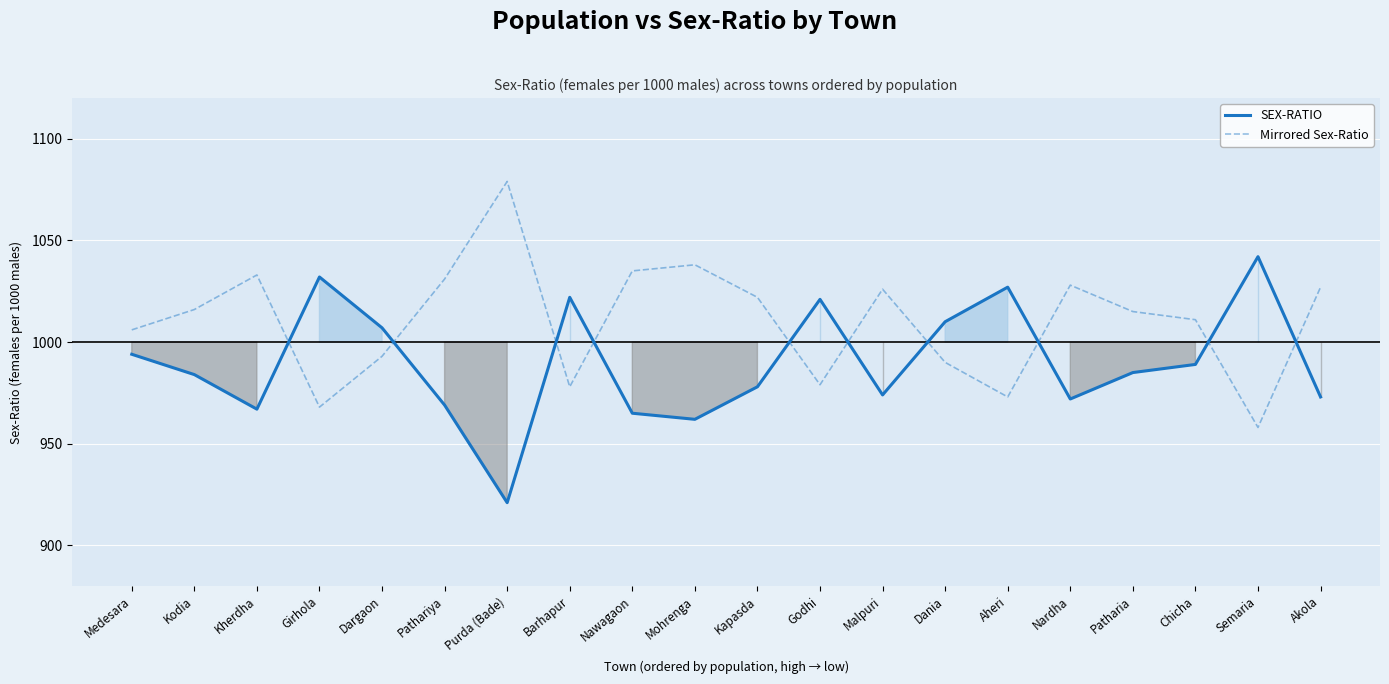

What is the maximum value shown in the chart?

1079